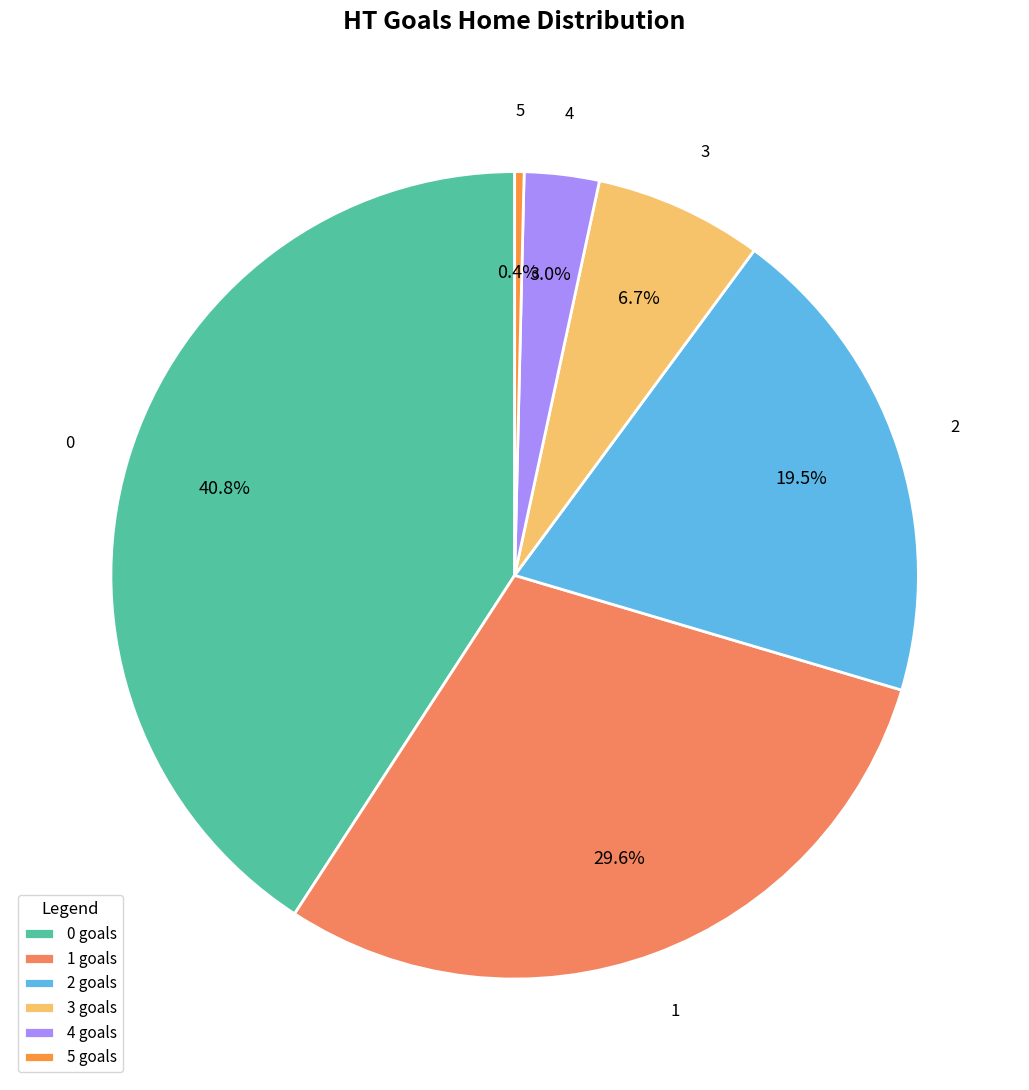

Which slice is the smallest?

5